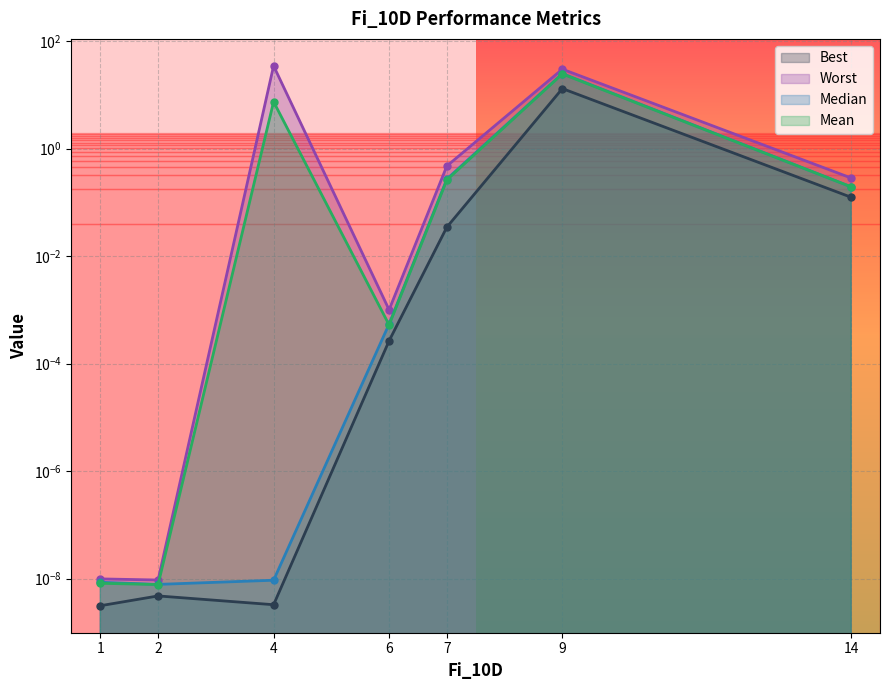

The Mean series shows 0.3 at 7. True or false?

True